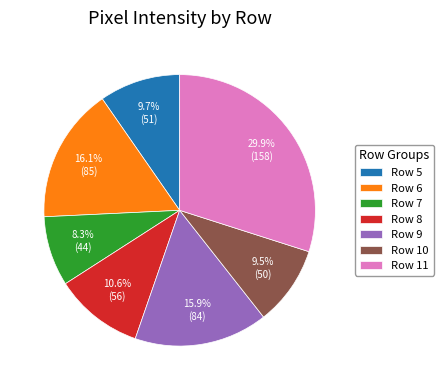

Which slice is the smallest?

Row 7